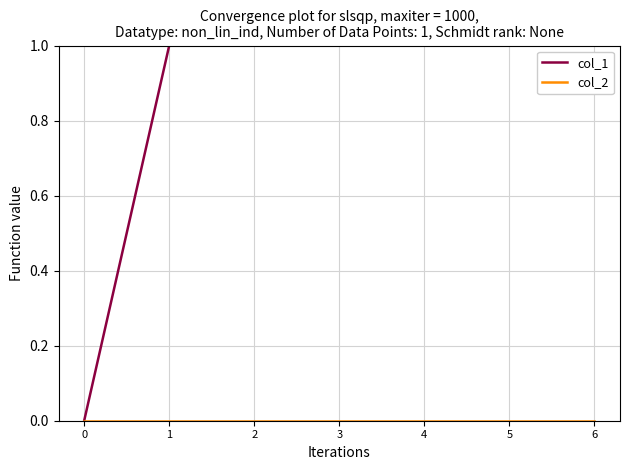

How many lines are shown in the chart?

2